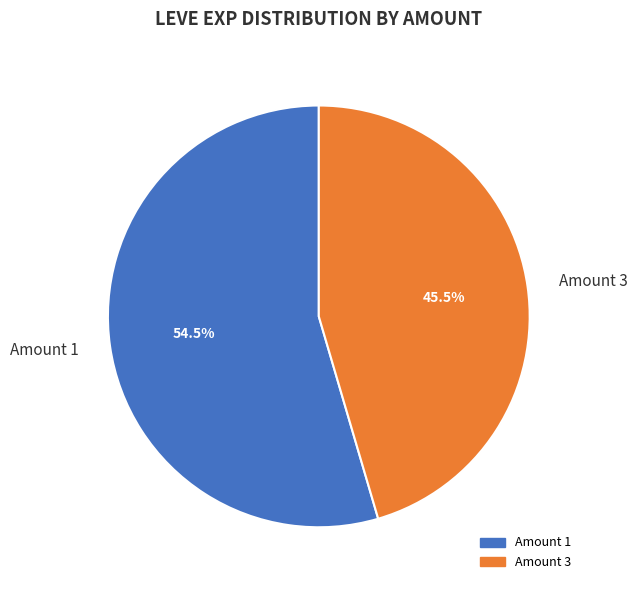

Which slice represents more than half of the pie?

Amount 1